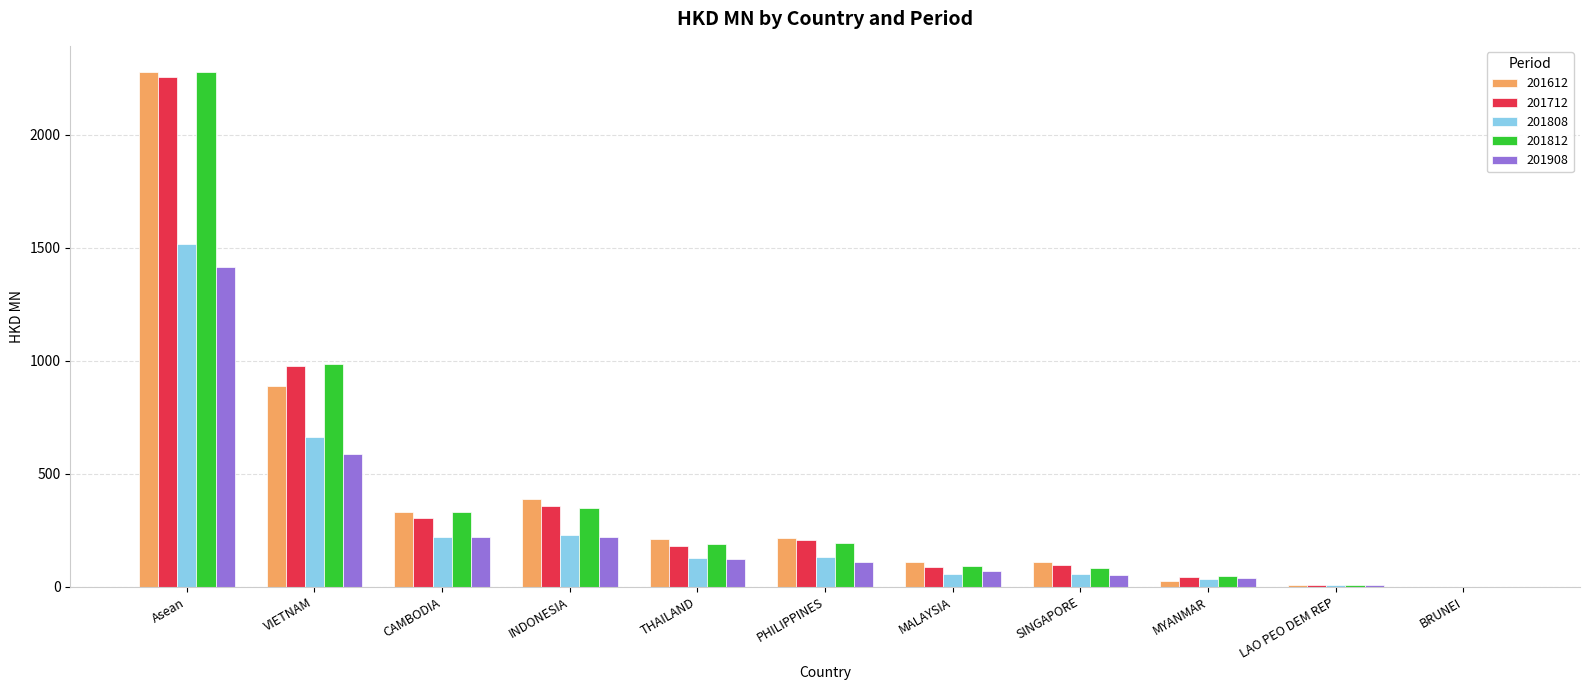

What is the sum of all 201612 values?

4557.7